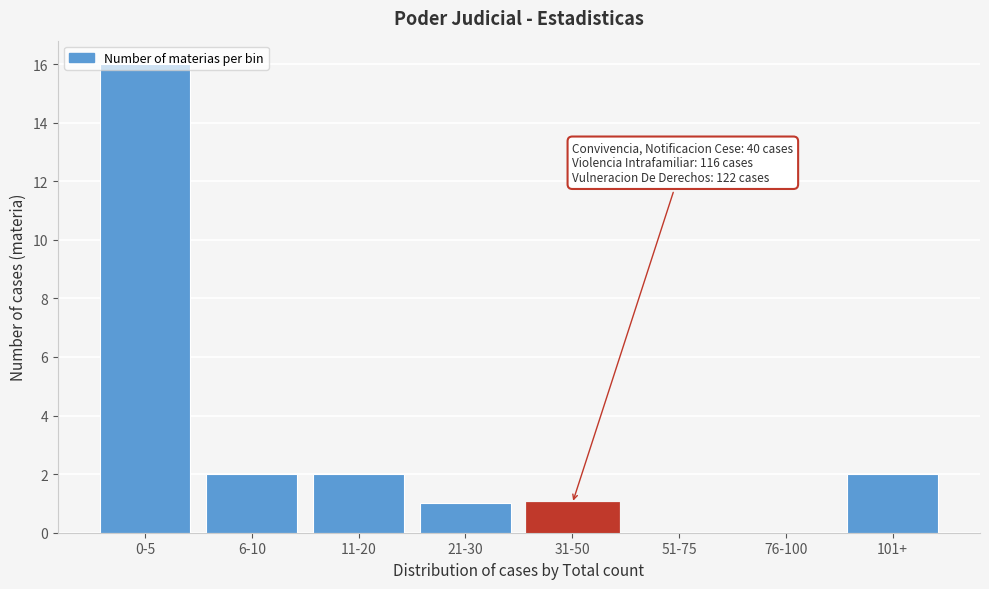

True or false: the data shows 24 at 0-5.

False